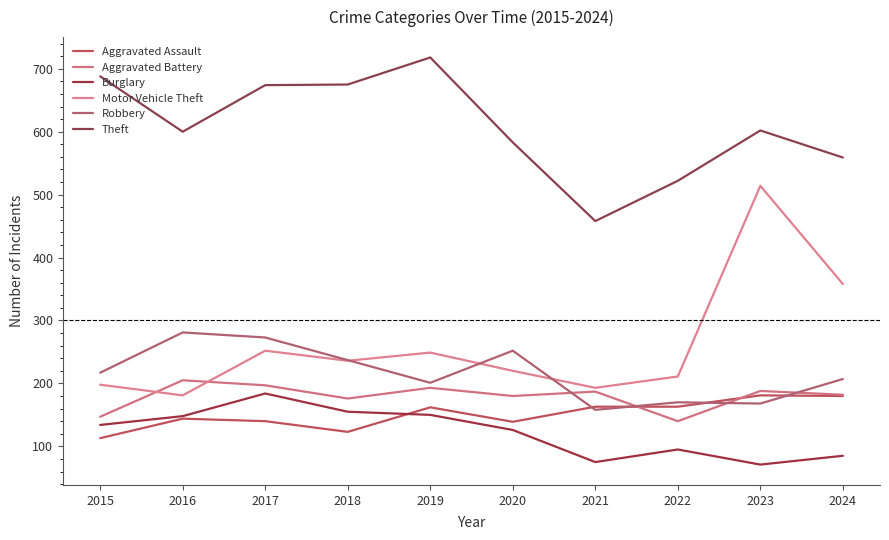

How many lines are shown in the chart?

6